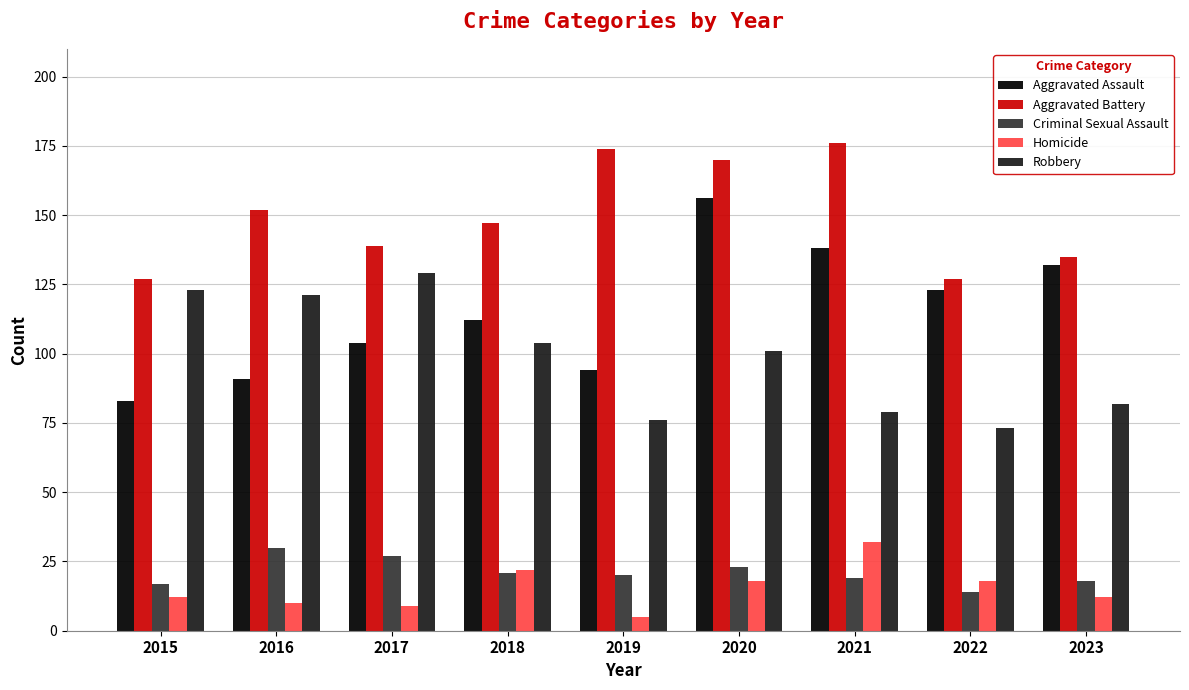

What is the greatest value displayed?

176